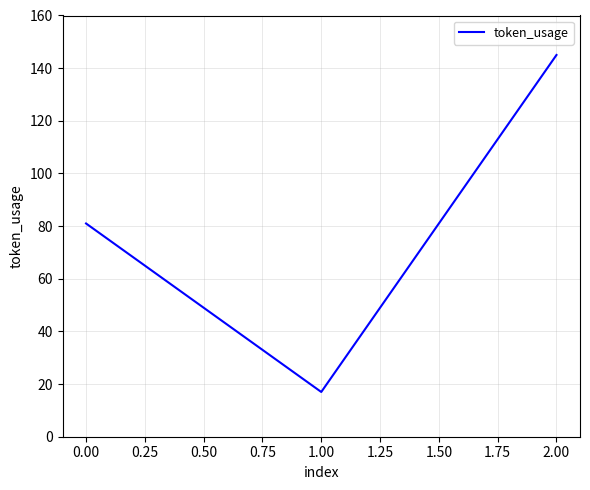

List the labels in order of value, largest first.

2.00, 0.00, 1.00